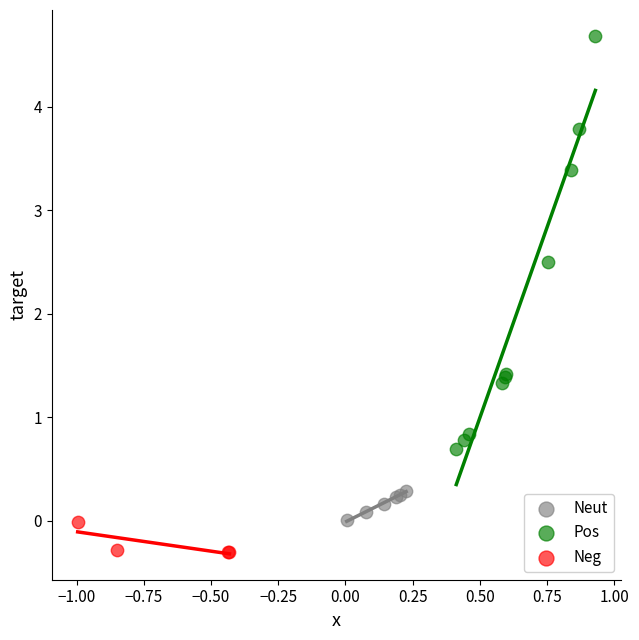

Which series reaches the minimum Y coordinate?

Neg